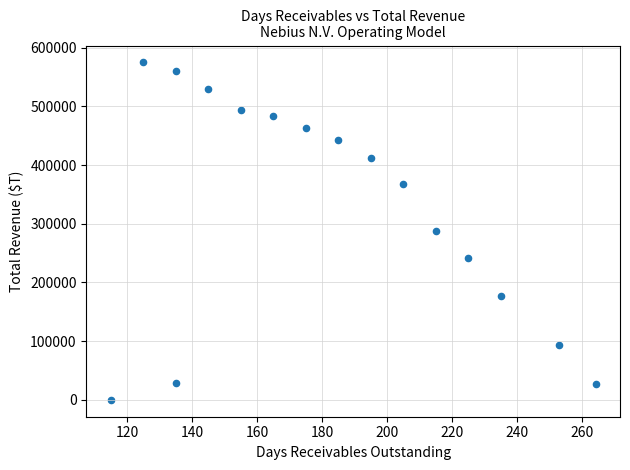

What is the range of Y values (max minus min)?

574875.0